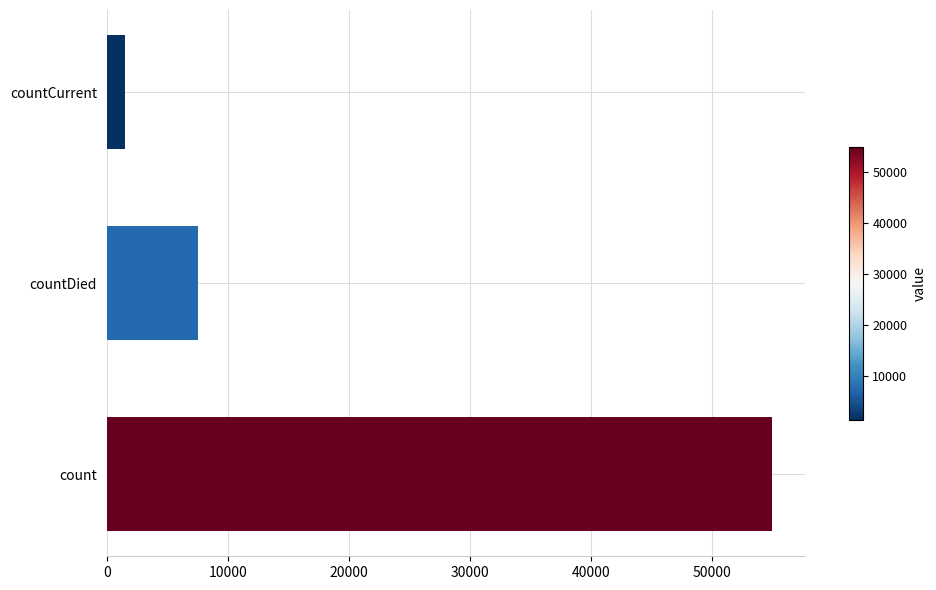

What is the difference between the values at count and countCurrent?

53443